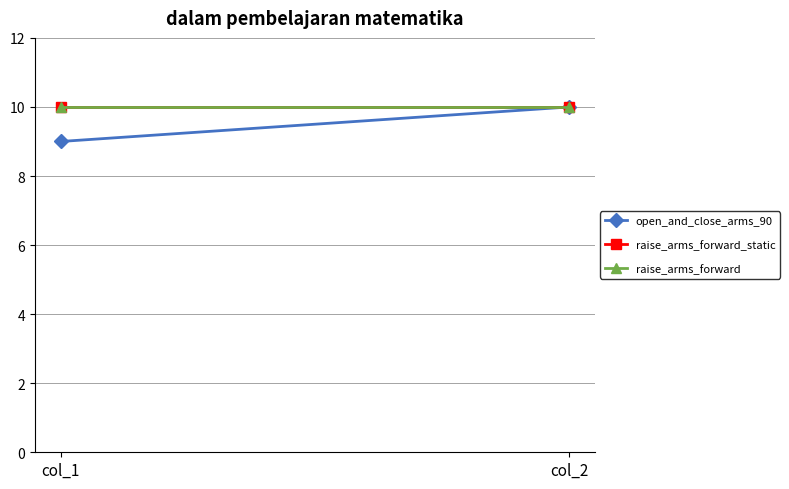

Rank the categories by raise_arms_forward value from highest to lowest.

col_1, col_2